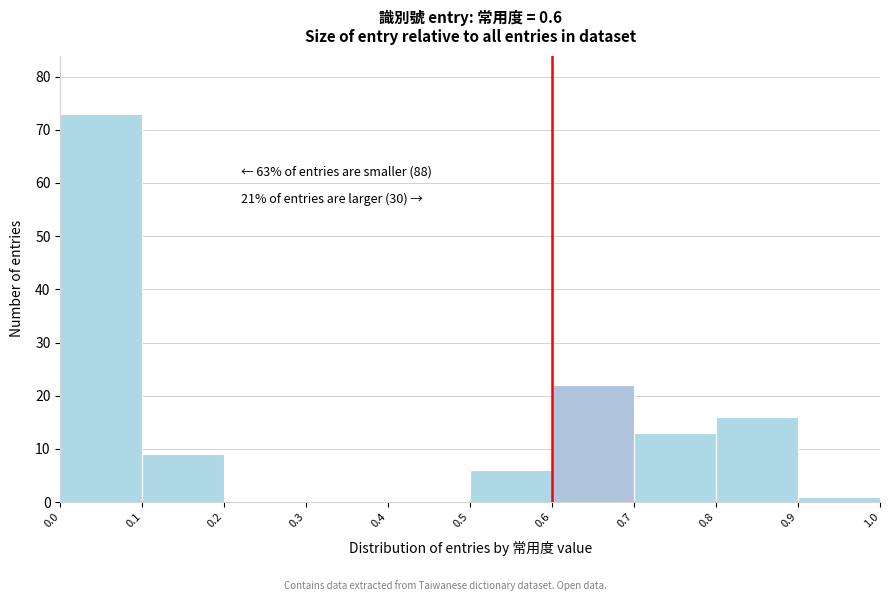

Which range on the x-axis has the tallest bar?

0.0 to 0.1